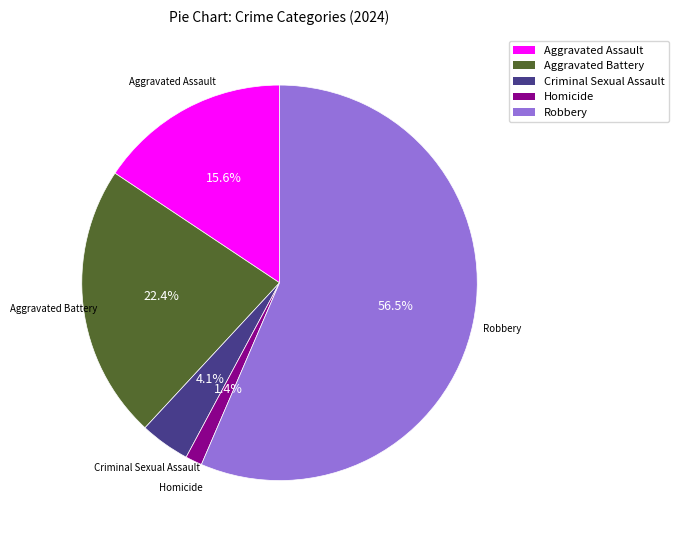

Is it true that Homicide is 11% of the pie?

False